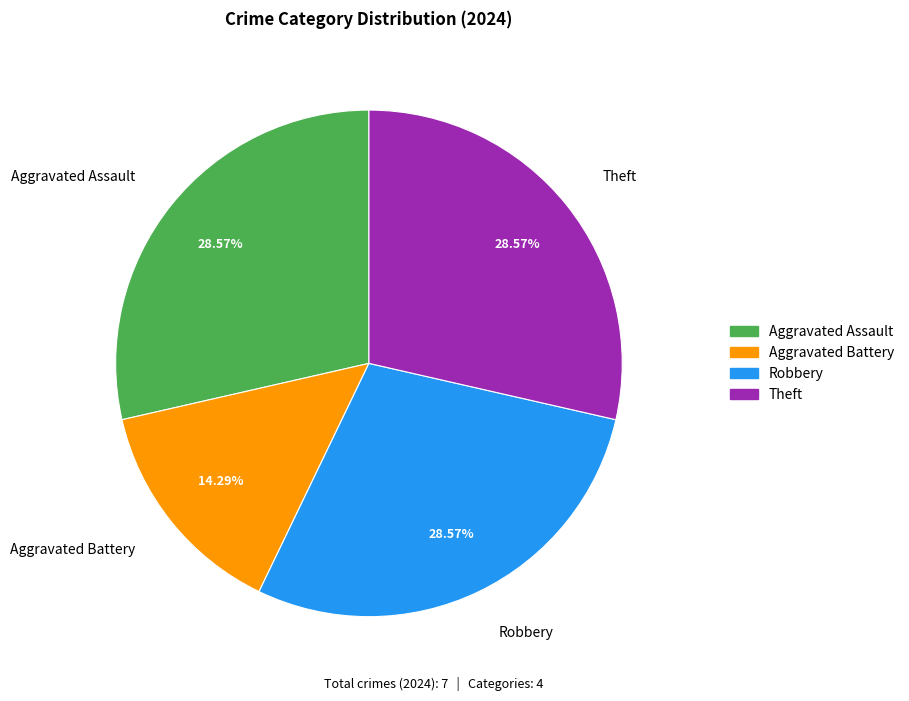

The Aggravated Assault slice represents 19% of the pie. True or false?

False